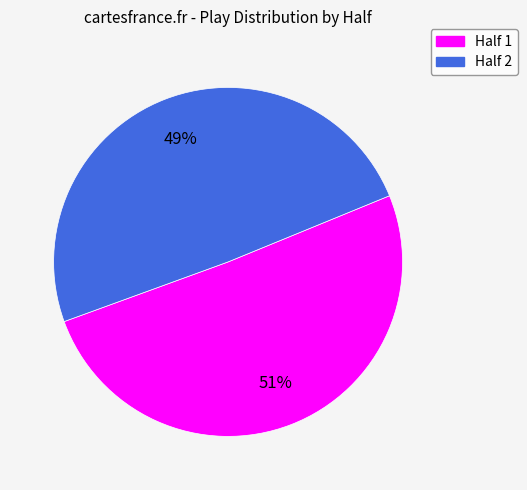

Count the number of slices in the pie.

2